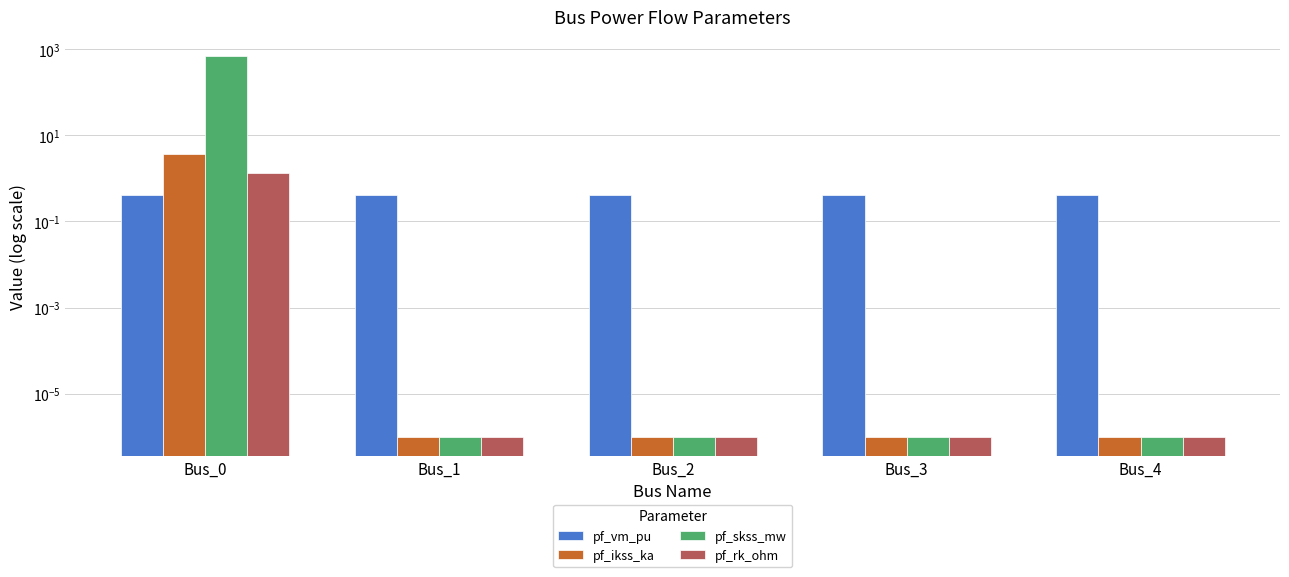

List the series in order of their peak value, lowest first.

pf_vm_pu, pf_rk_ohm, pf_ikss_ka, pf_skss_mw